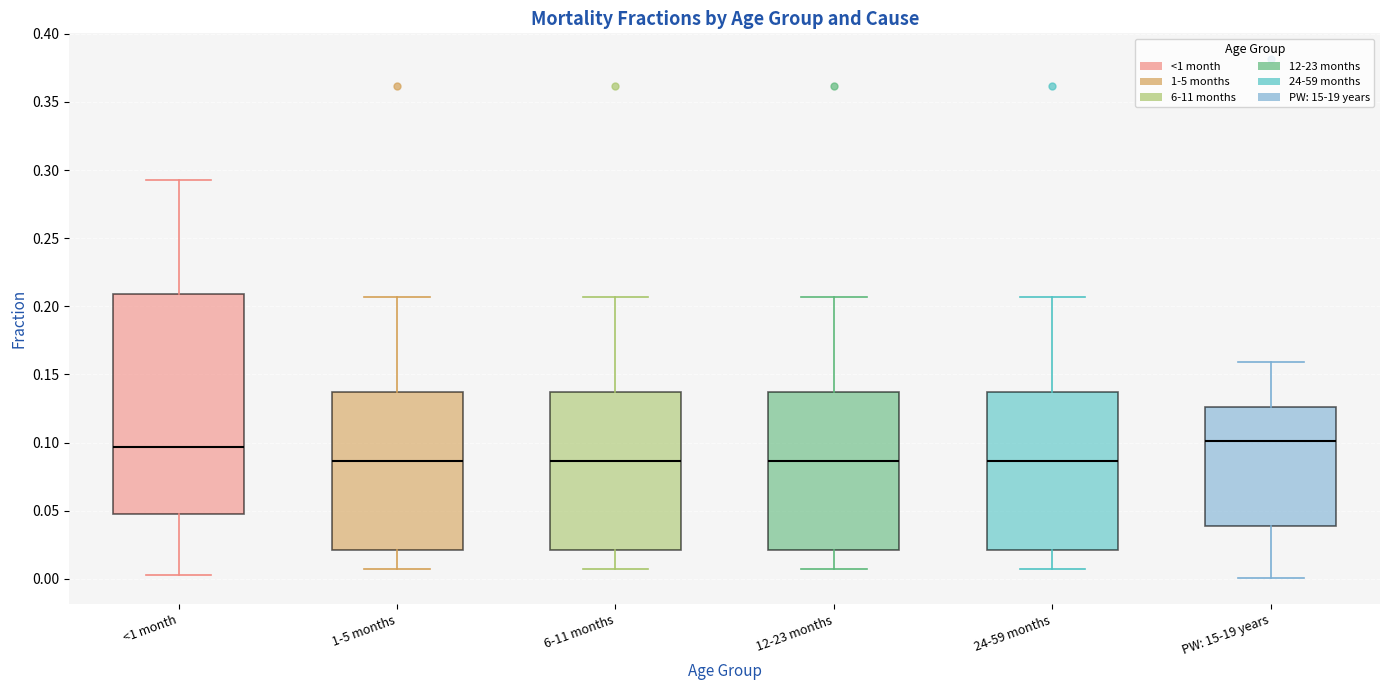

Where does the lower whisker of the box for 12-23 months end on the y-axis? The values are not printed on the chart, so give them approximately, as read against the axis.

0.010